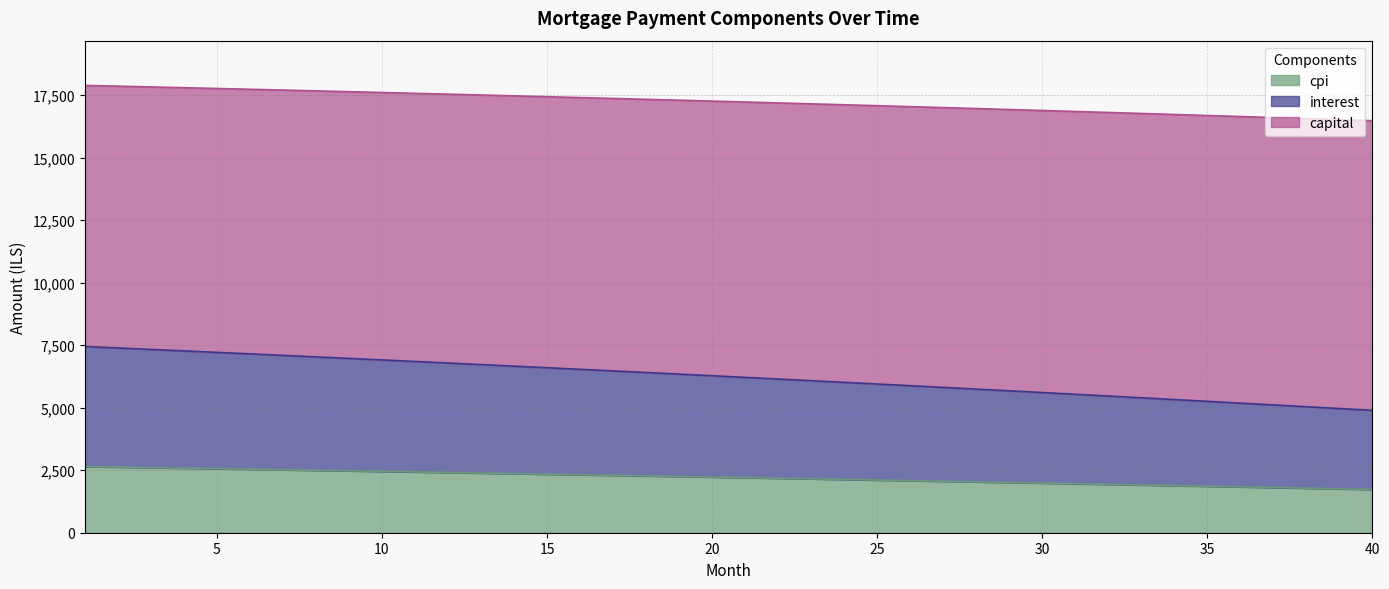

What is the highest value of the cpi series?

2645.9